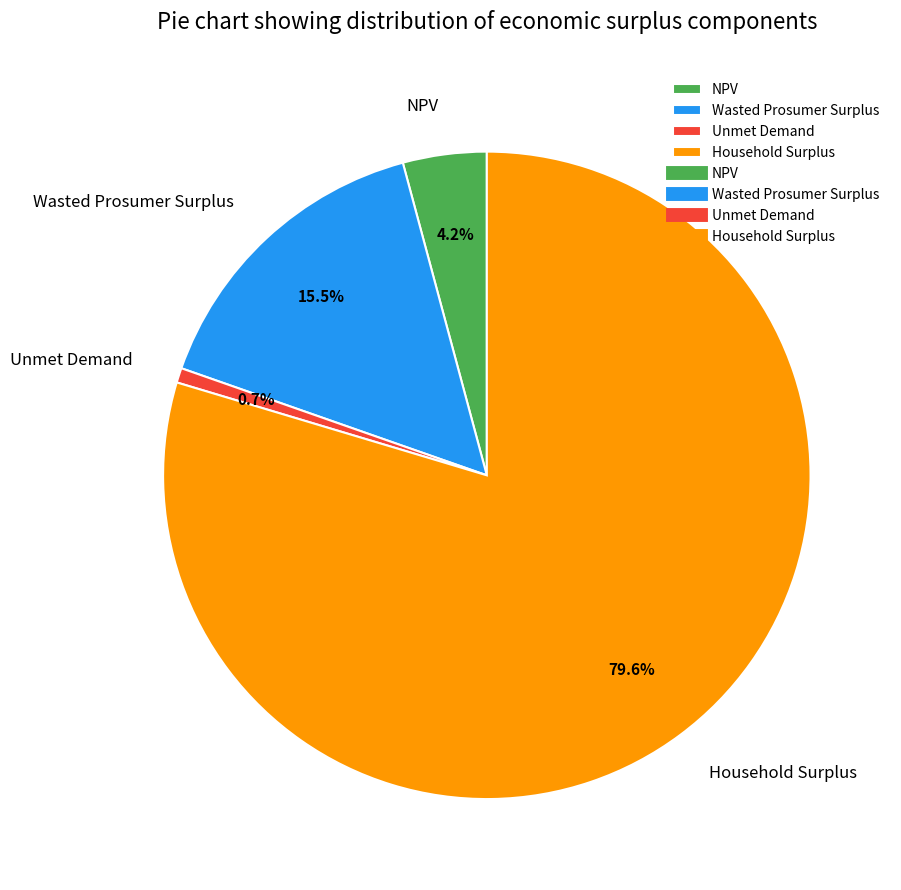

How many slices are in this pie chart?

4